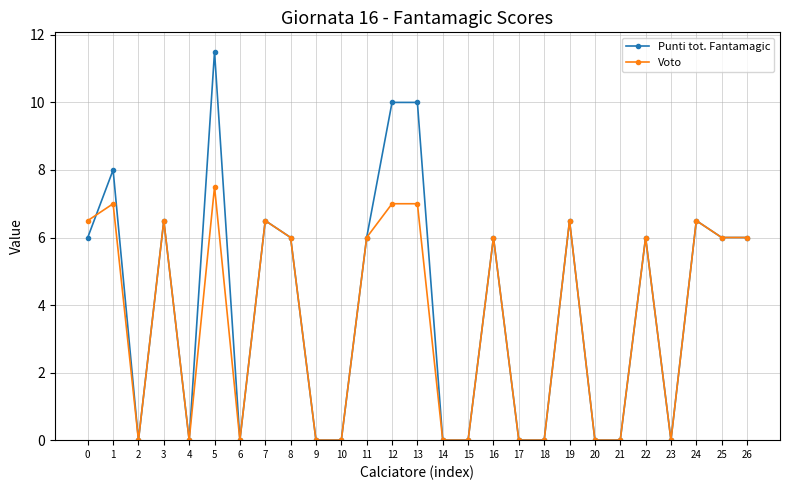

True or false: Voto has more than 1 interior local peaks.

True